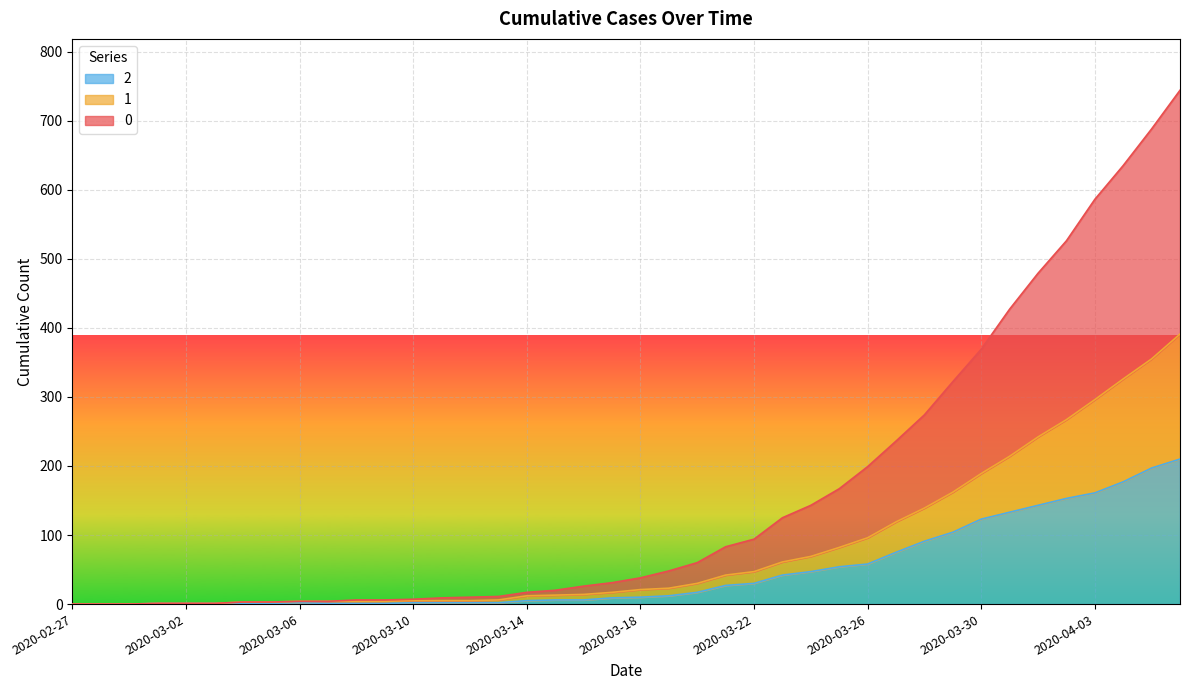

Reading right to left, what are all the values shown in this chart?

0: 2020-04-06=744	2020-04-05=688	2020-04-04=635	2020-04-03=586	2020-04-02=526	2020-04-01=479	2020-03-31=427	2020-03-30=369	2020-03-29=322	2020-03-28=274	2020-03-27=236	2020-03-26=199	2020-03-25=167	2020-03-24=143	2020-03-23=125	2020-03-22=94	2020-03-21=83	2020-03-20=60	2020-03-19=48	2020-03-18=38	2020-03-17=31	2020-03-16=26	2020-03-15=20	2020-03-14=17	2020-03-13=11	2020-03-12=10	2020-03-11=9	2020-03-10=7	2020-03-09=6	2020-03-08=6	2020-03-07=4	2020-03-06=4	2020-03-05=3	2020-03-04=3	2020-03-03=1	2020-03-02=1	2020-03-01=1	2020-02-29=0	2020-02-28=0	2020-02-27=0
1: 2020-04-06=391	2020-04-05=355	2020-04-04=326	2020-04-03=296	2020-04-02=267	2020-04-01=242	2020-03-31=214	2020-03-30=189	2020-03-29=162	2020-03-28=139	2020-03-27=119	2020-03-26=96	2020-03-25=82	2020-03-24=69	2020-03-23=61	2020-03-22=47	2020-03-21=42	2020-03-20=30	2020-03-19=23	2020-03-18=21	2020-03-17=17	2020-03-16=14	2020-03-15=13	2020-03-14=12	2020-03-13=6	2020-03-12=5	2020-03-11=5	2020-03-10=5	2020-03-09=4	2020-03-08=4	2020-03-07=4	2020-03-06=4	2020-03-05=3	2020-03-04=3	2020-03-03=1	2020-03-02=1	2020-03-01=1	2020-02-29=0	2020-02-28=0	2020-02-27=0
2: 2020-04-06=210	2020-04-05=197	2020-04-04=177	2020-04-03=161	2020-04-02=153	2020-04-01=143	2020-03-31=133	2020-03-30=123	2020-03-29=104	2020-03-28=91	2020-03-27=75	2020-03-26=58	2020-03-25=54	2020-03-24=47	2020-03-23=42	2020-03-22=30	2020-03-21=27	2020-03-20=17	2020-03-19=12	2020-03-18=10	2020-03-17=9	2020-03-16=6	2020-03-15=6	2020-03-14=5	2020-03-13=2	2020-03-12=2	2020-03-11=2	2020-03-10=2	2020-03-09=1	2020-03-08=1	2020-03-07=1	2020-03-06=2	2020-03-05=1	2020-03-04=1	2020-03-03=1	2020-03-02=1	2020-03-01=1	2020-02-29=0	2020-02-28=0	2020-02-27=0